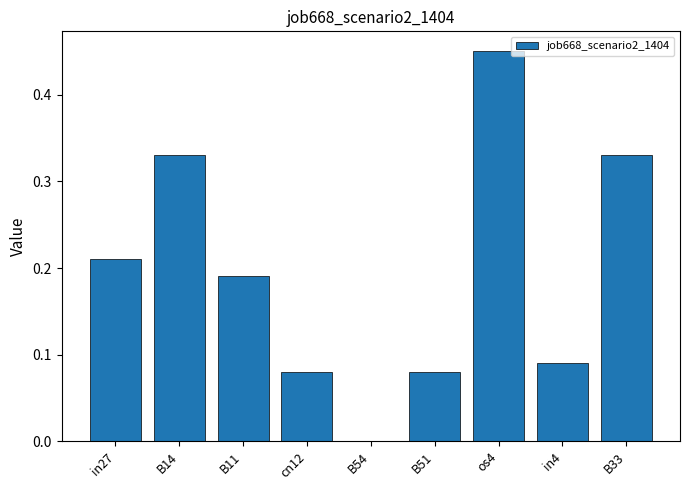

The chart shows a value of 0.0 at B54. True or false?

True